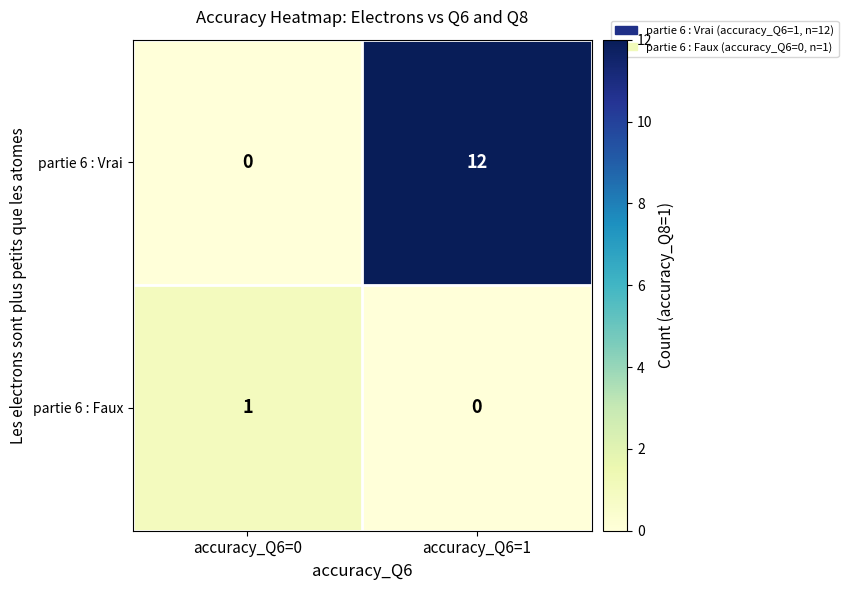

What is the sum of all partie 6 : Vrai values?

12